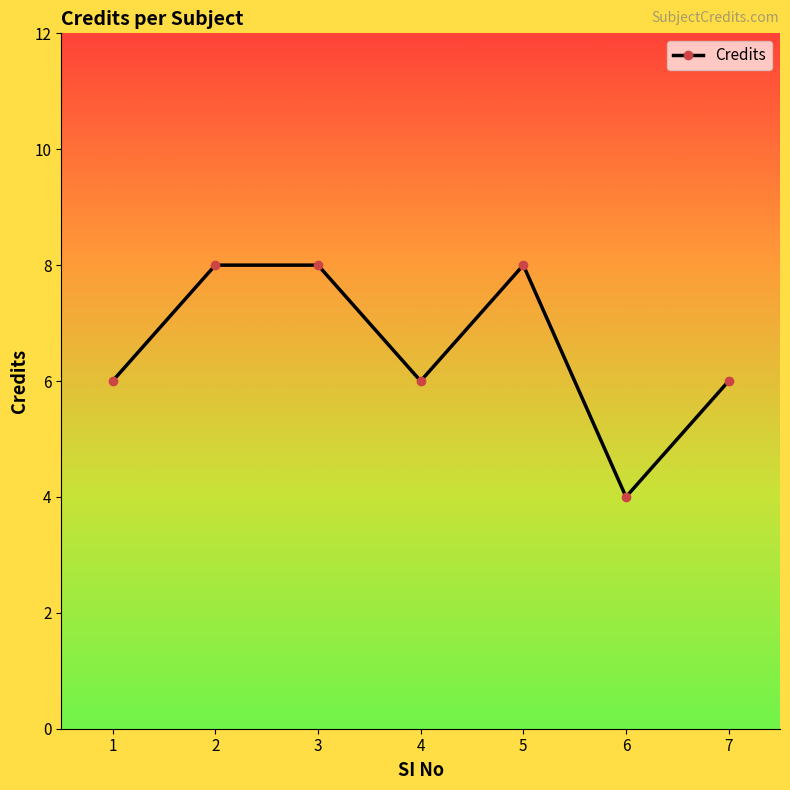

At which category does the data reach its first local valley?

4